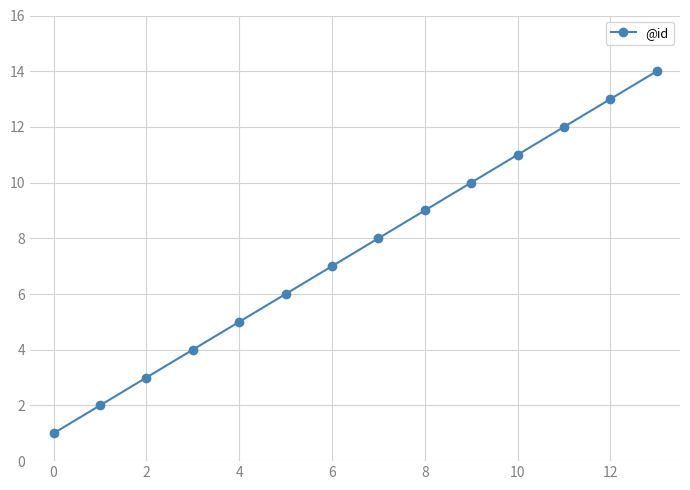

What is the difference between the maximum and minimum values?

13